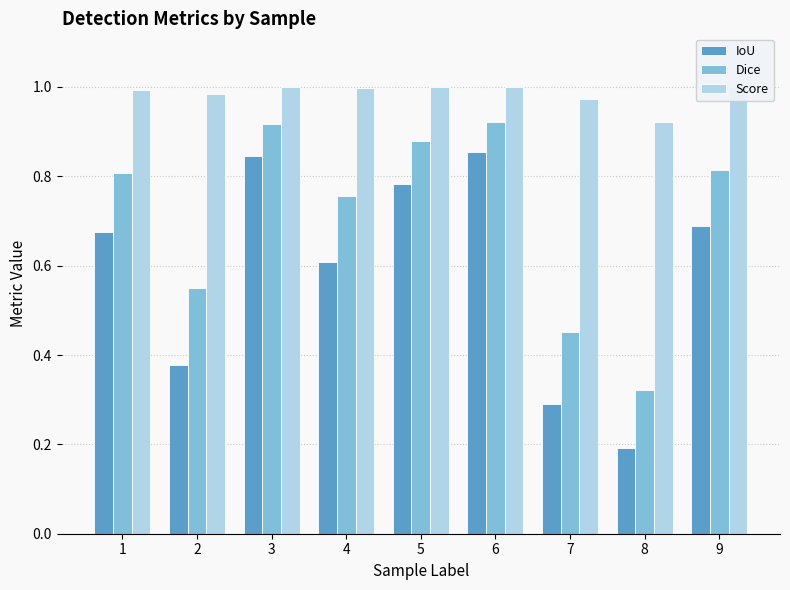

Where is Dice nearest to the value 0?

8